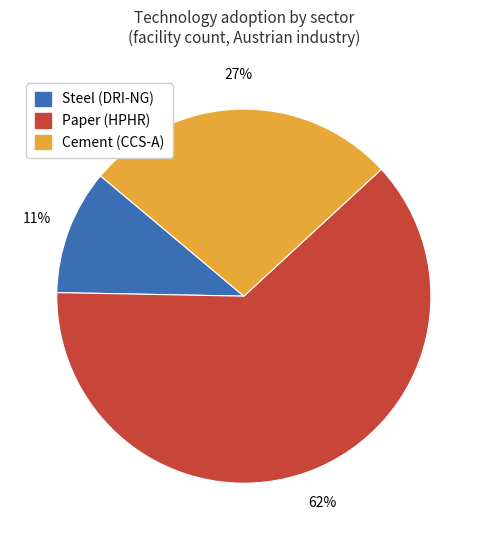

Does any single category account for the majority?

Yes